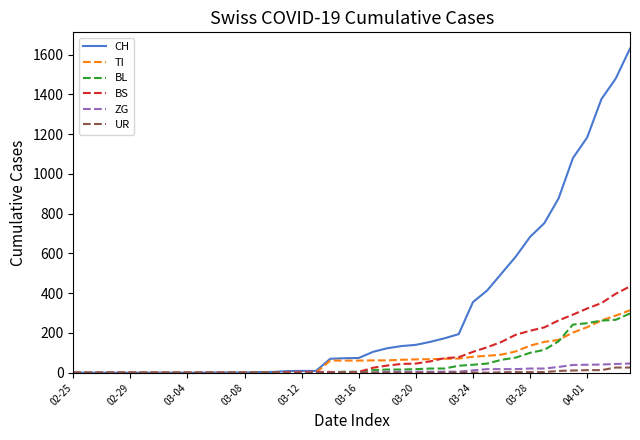

Which series has the largest range (max minus min)?

CH